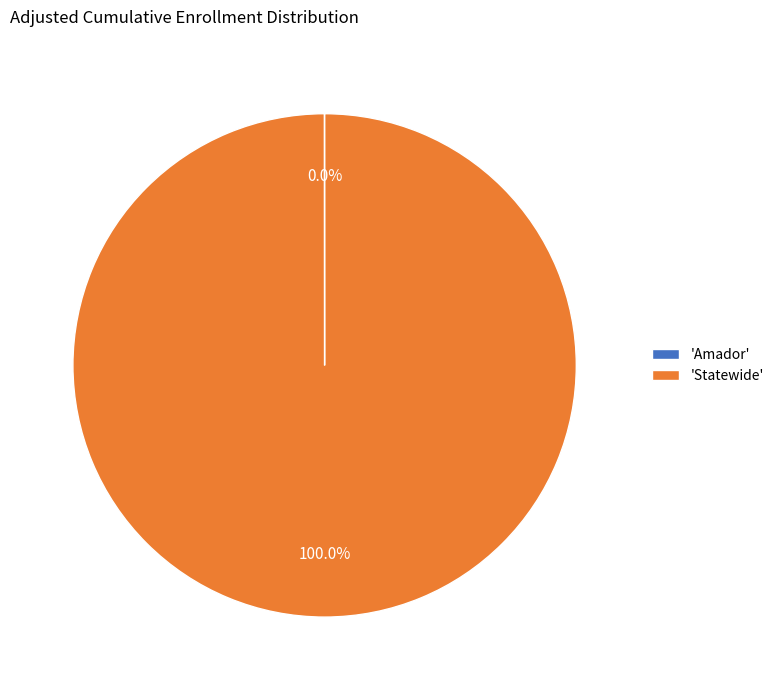

Does 'Statewide' account for over 50% of the chart?

Yes